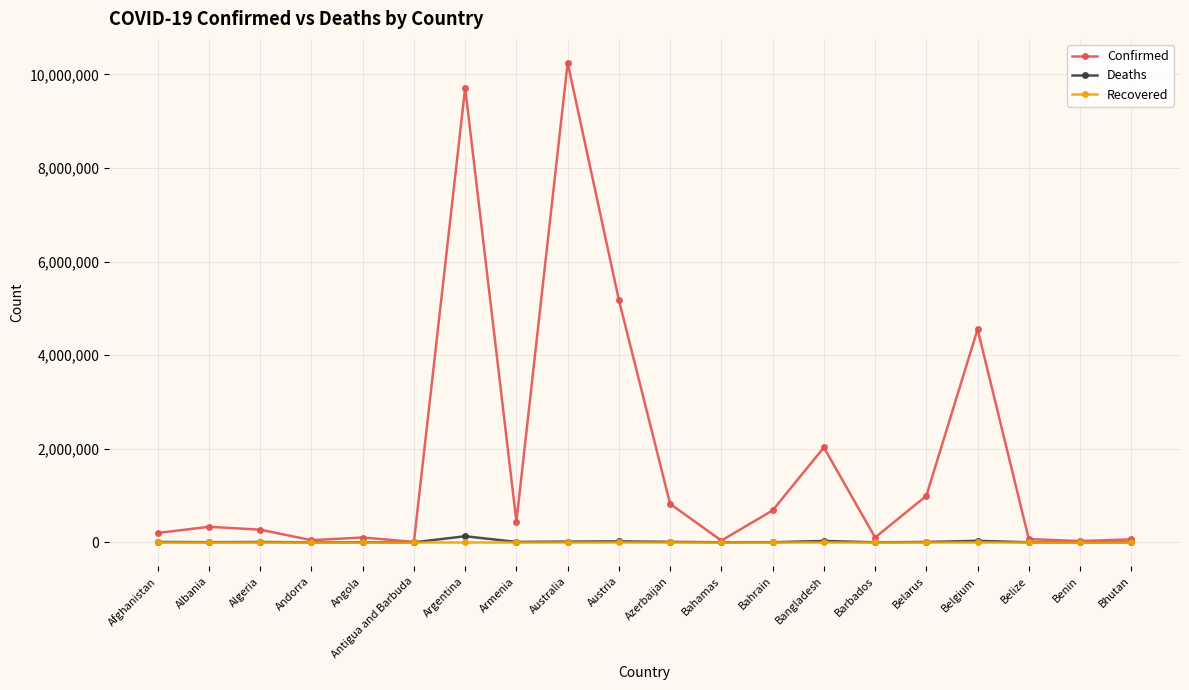

What is the sum of the Confirmed values at Belize and Belgium?

4622217